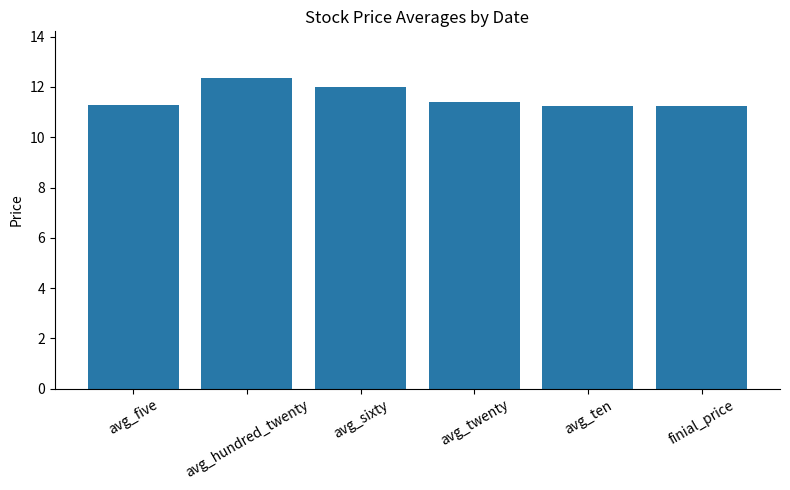

Count the number of data series in this chart.

1